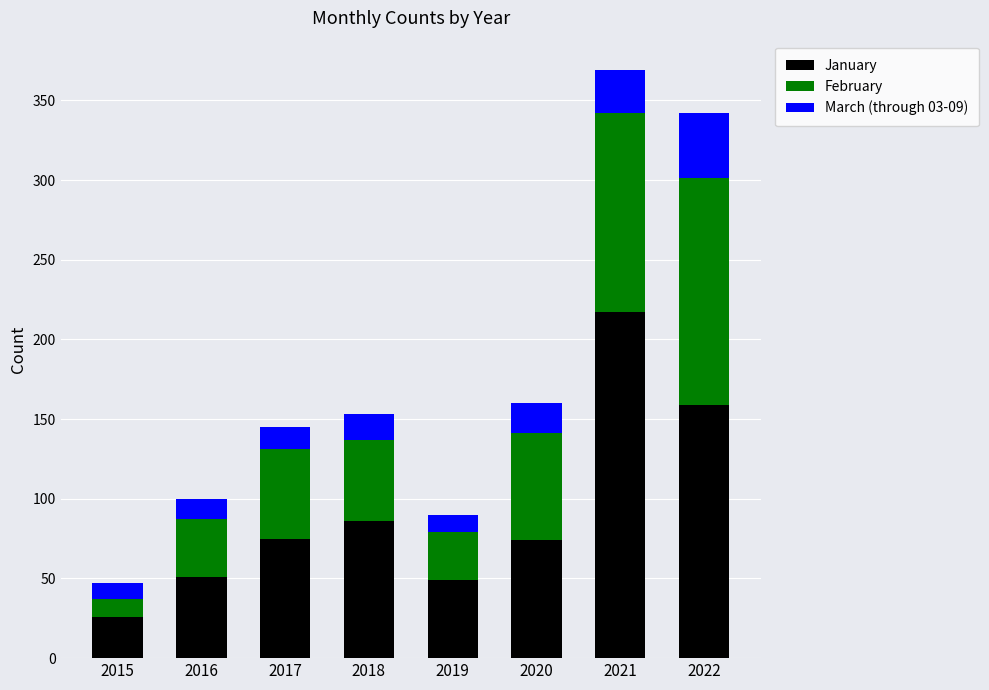

What is the sum of the January values at 2020 and 2018?

160